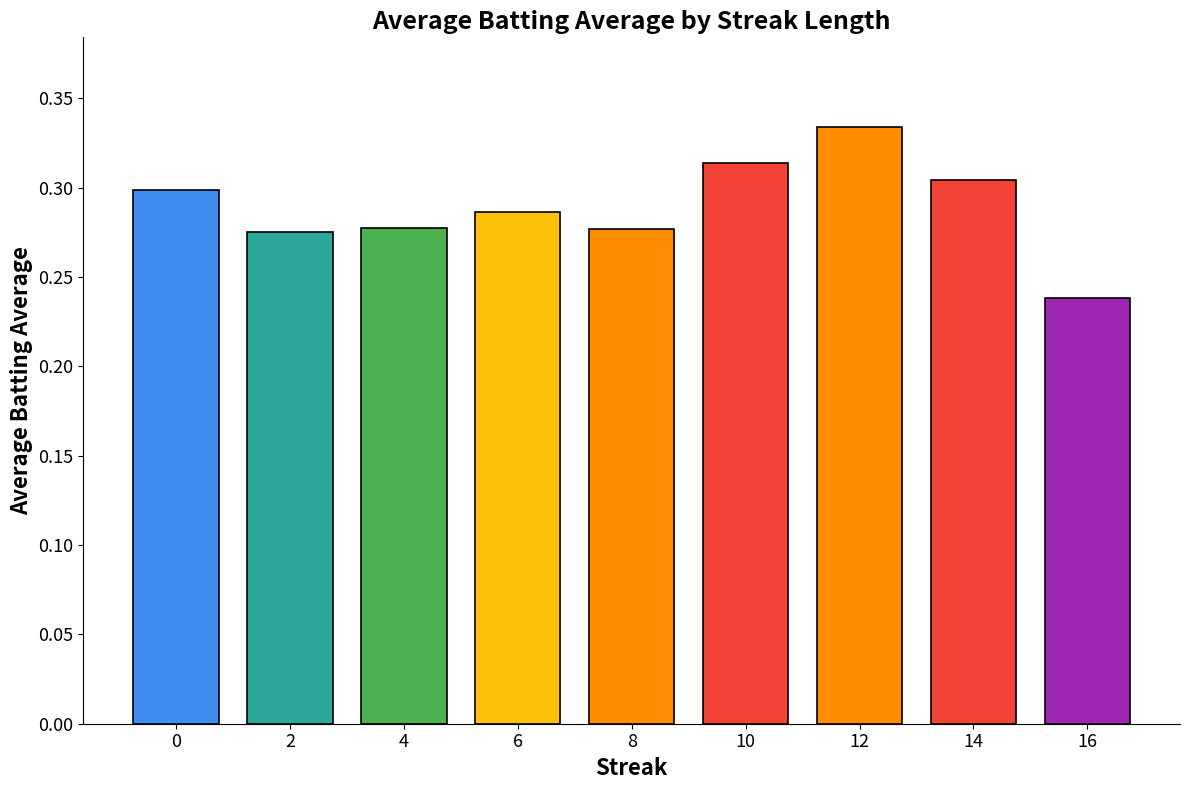

The chart shows a value of 0.3 at 6. True or false?

True